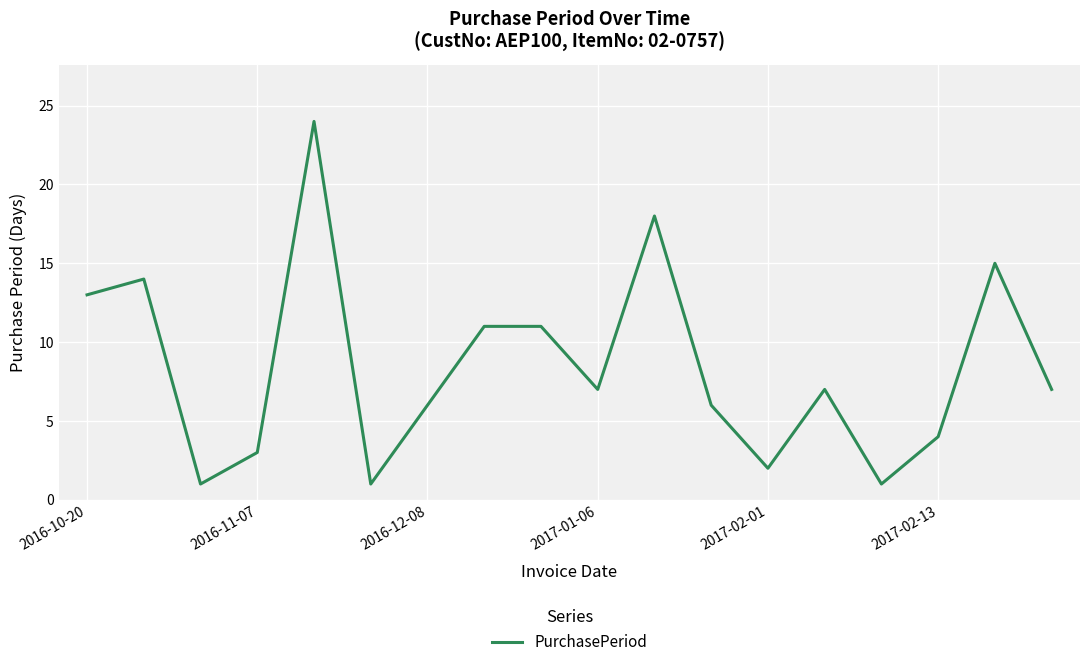

What is the greatest value displayed?

24